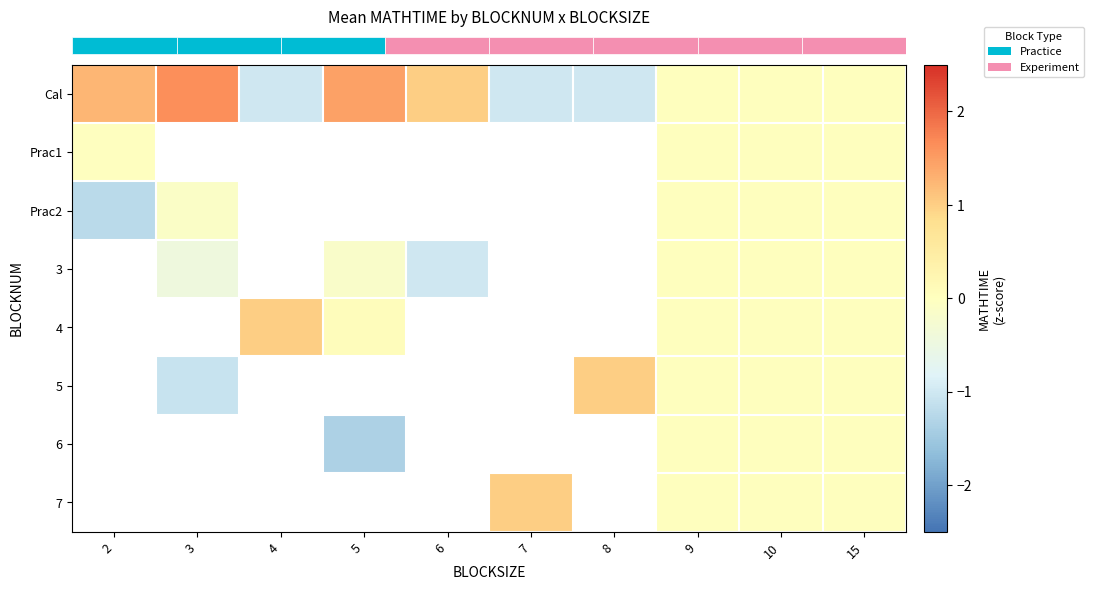

Between 8 and 9, which series saw the biggest shift?

row_0